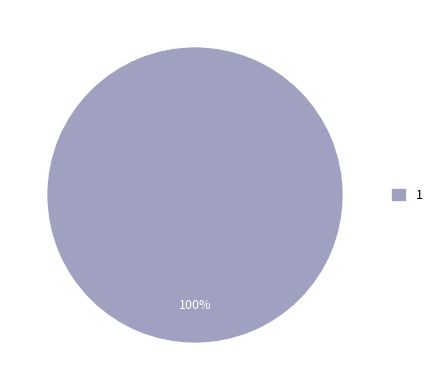

Does any single category account for the majority?

Yes